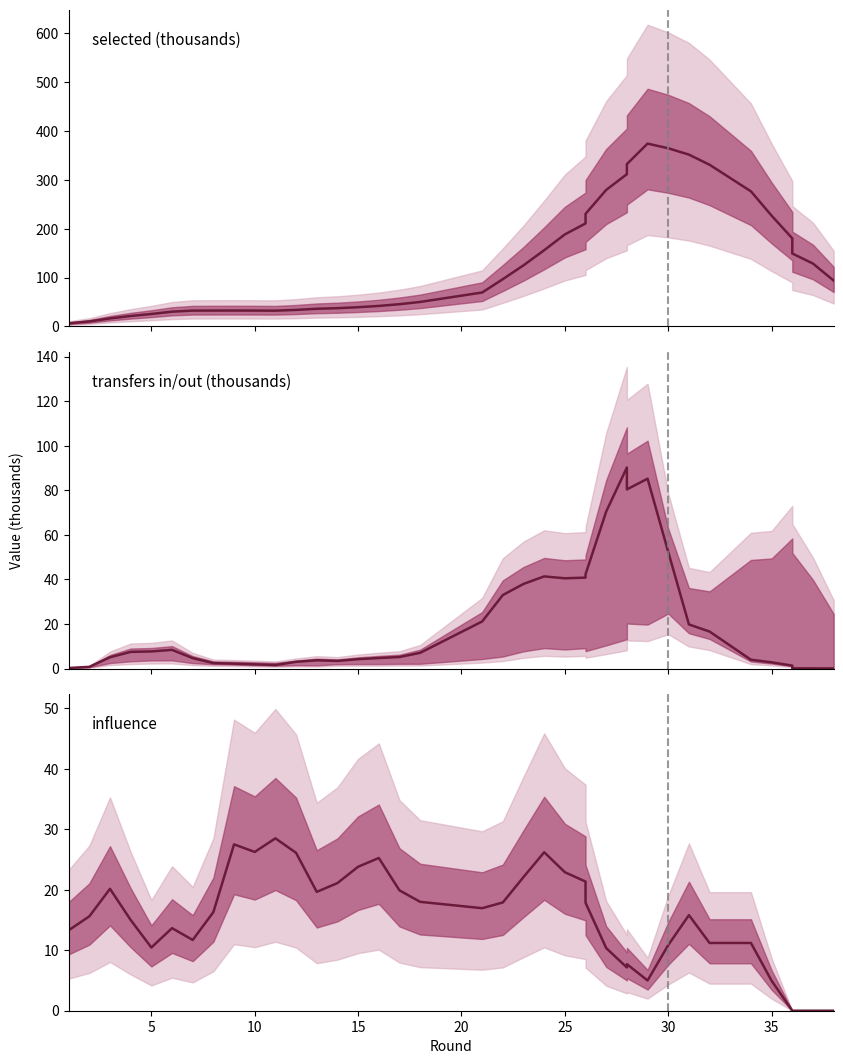

How many lines are shown in the chart?

3